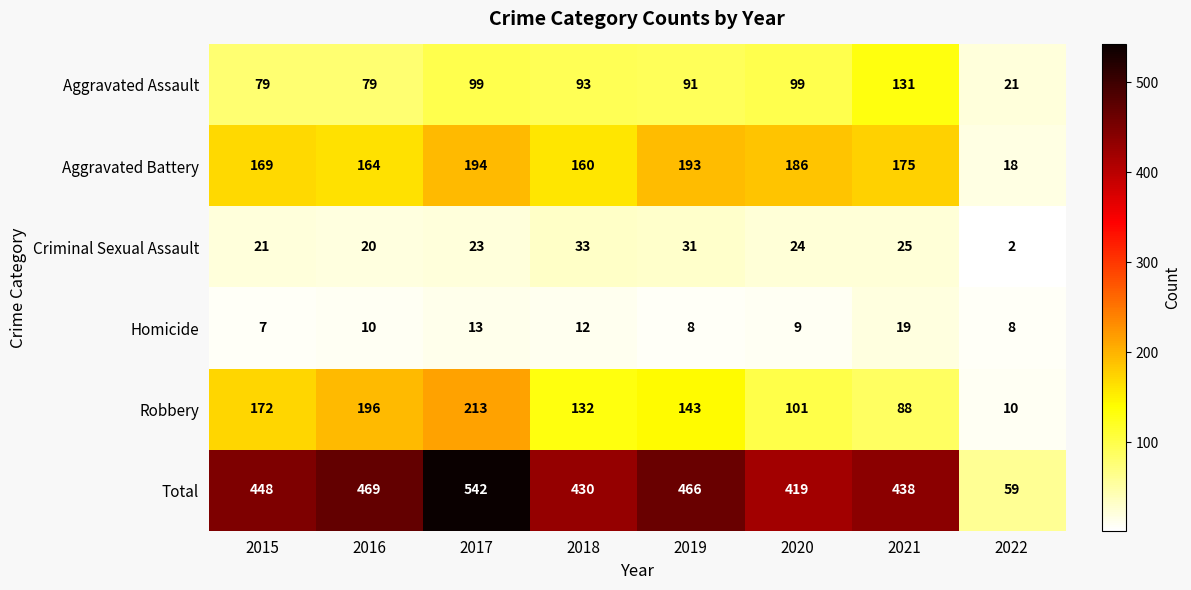

What is the greatest value displayed?

542